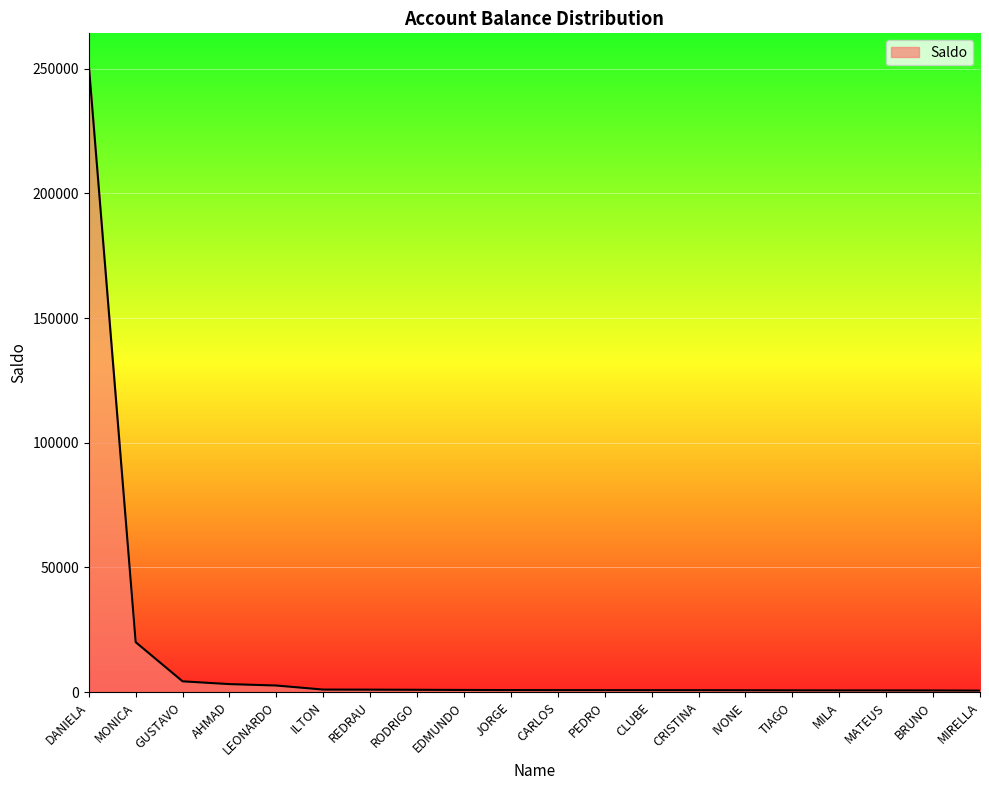

Does the chart display data point markers on the line(s)?

No